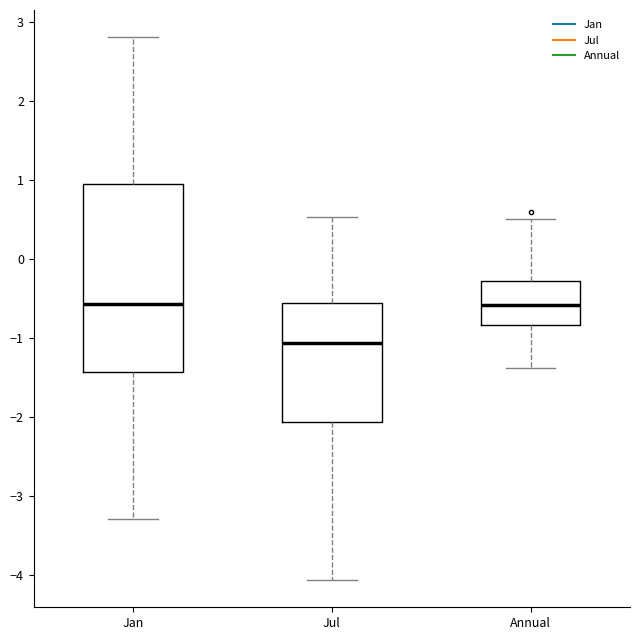

Comparing the boxes themselves (not the whiskers), which one is the tallest?

Jan